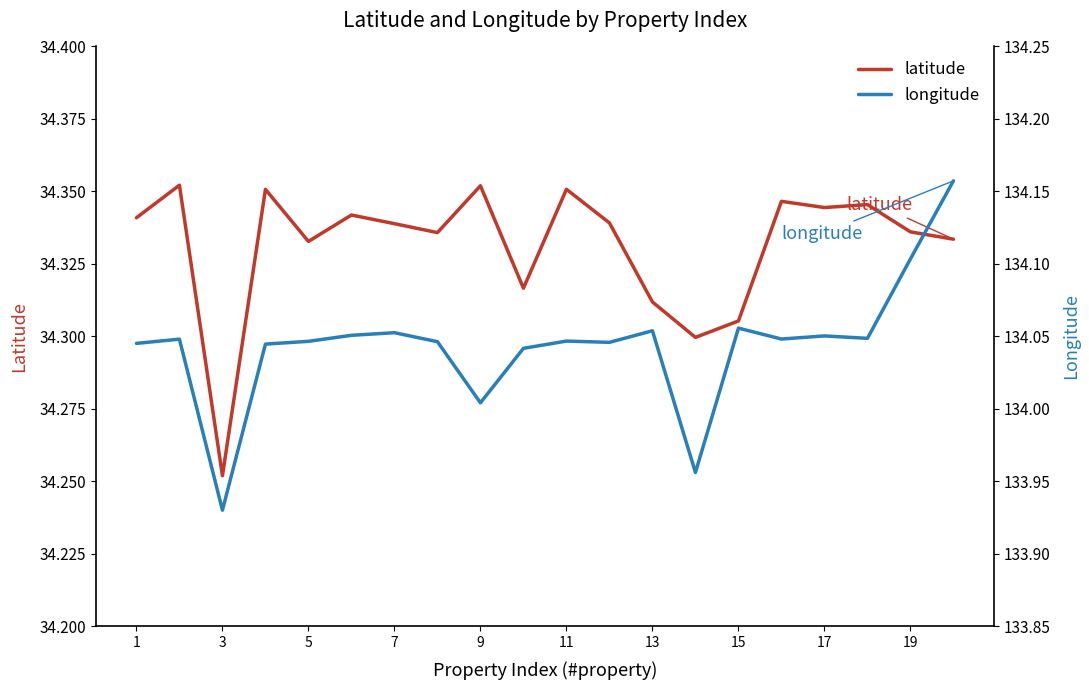

What is the sum of the longitude values at 17 and 5?

268.1